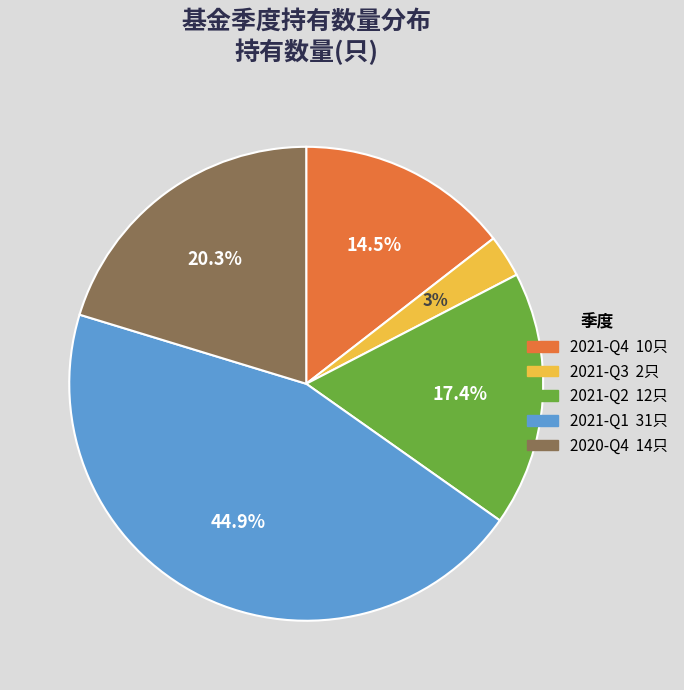

Rank the categories by value from highest to lowest.

2021-Q1, 2020-Q4, 2021-Q2, 2021-Q4, 2021-Q3